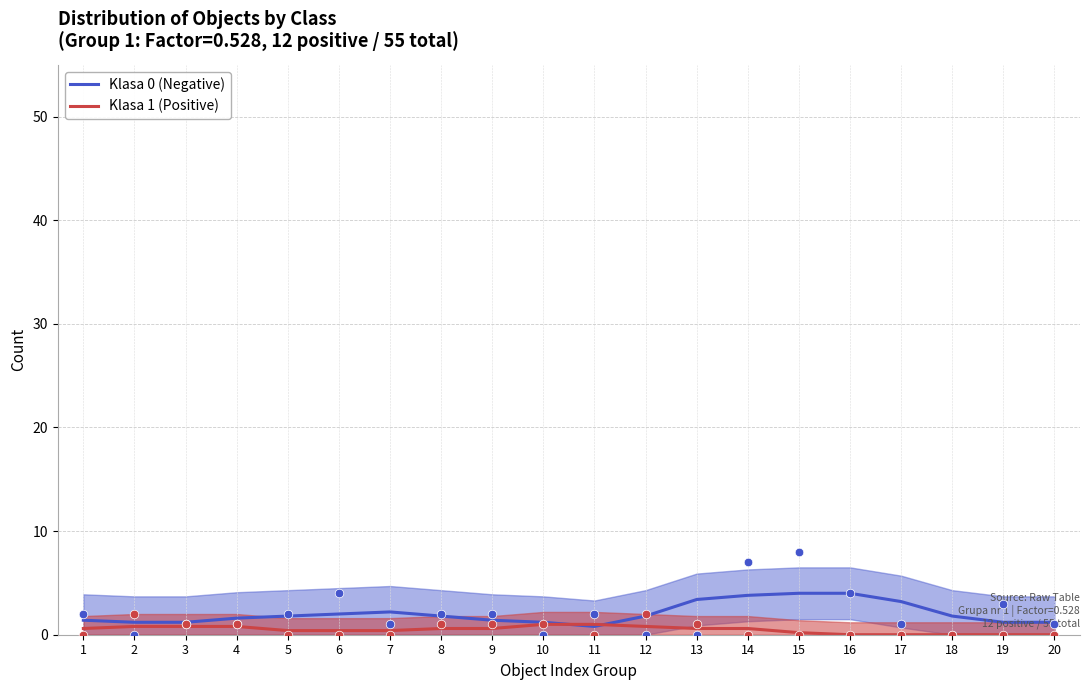

Which series has the largest total across all categories?

Klasa 0 (Negative)